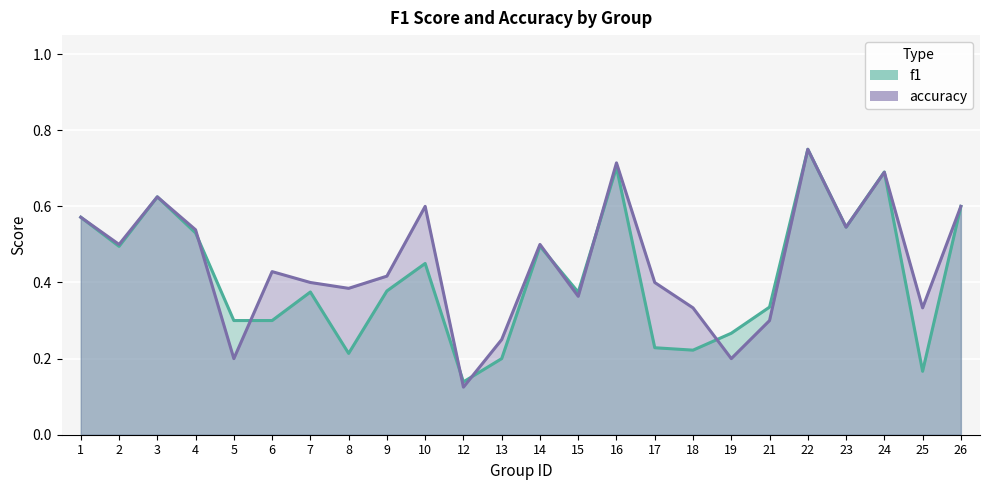

What is the maximum value shown in the chart?

0.8